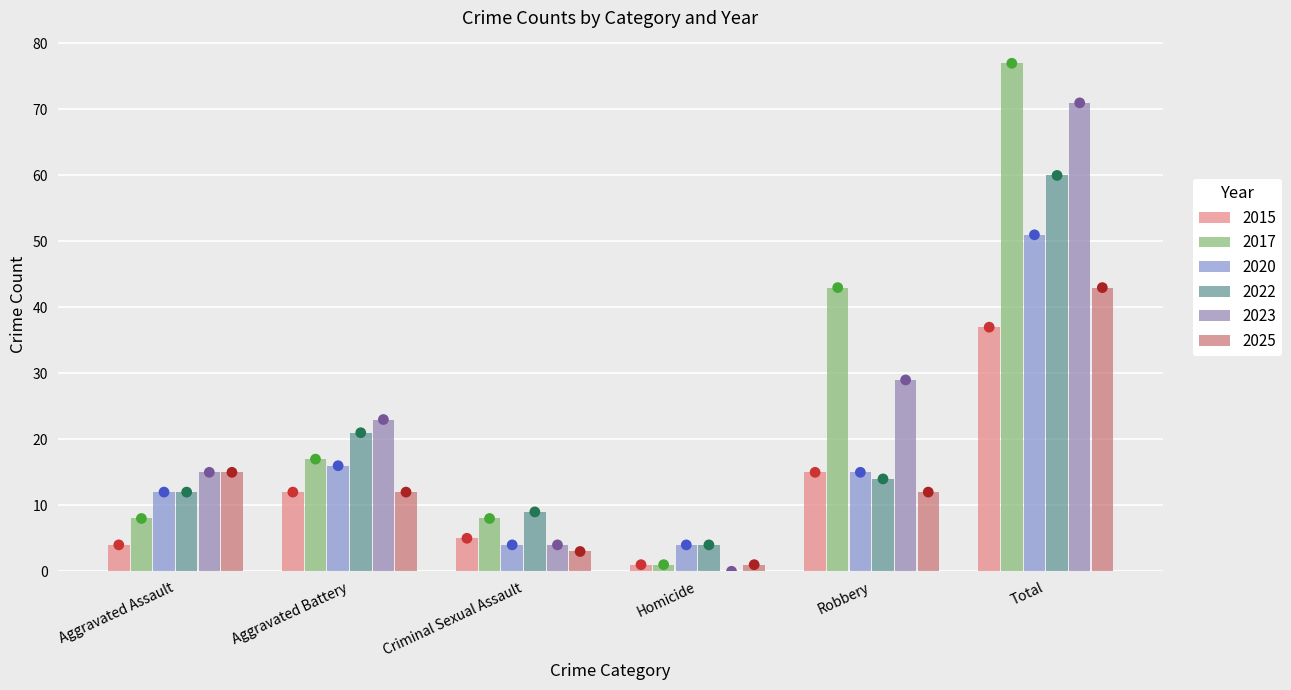

At which category is the sum across all series the highest?

Total